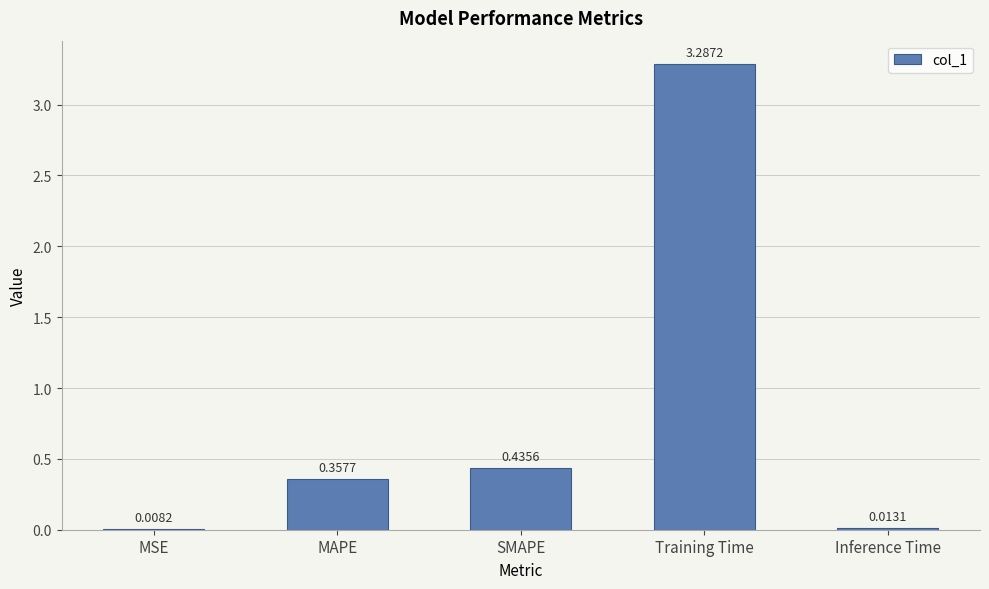

Which has a higher value, MSE or Inference Time?

Inference Time